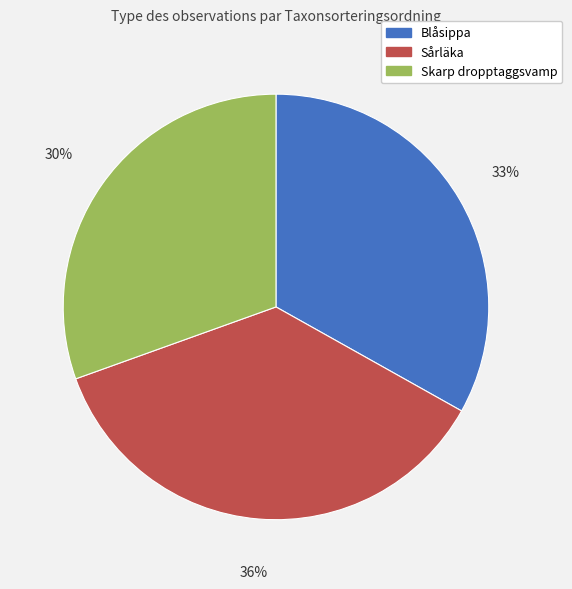

Does any single category account for the majority?

No